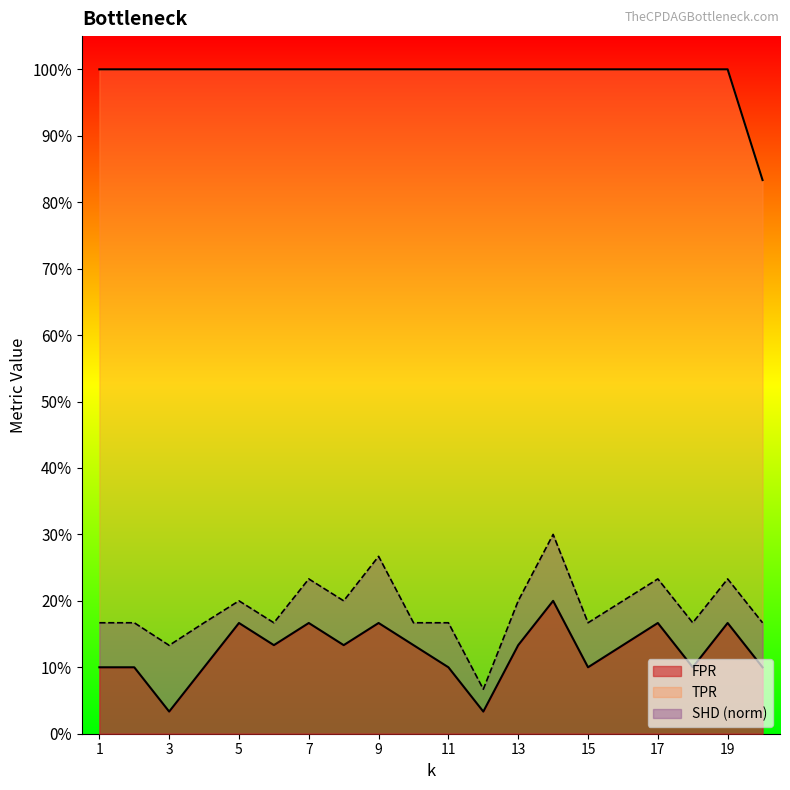

Which series has the widest spread of values?

SHD_norm